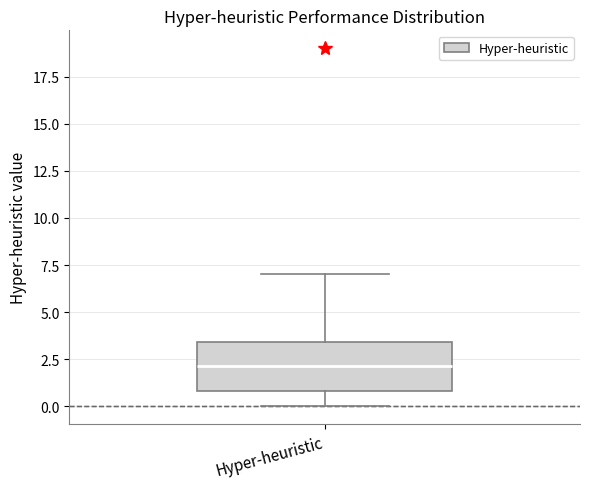

Where is the lower edge of the box for Hyper-heuristic on the y-axis? The values are not printed on the chart, so give them approximately, as read against the axis.

1.0